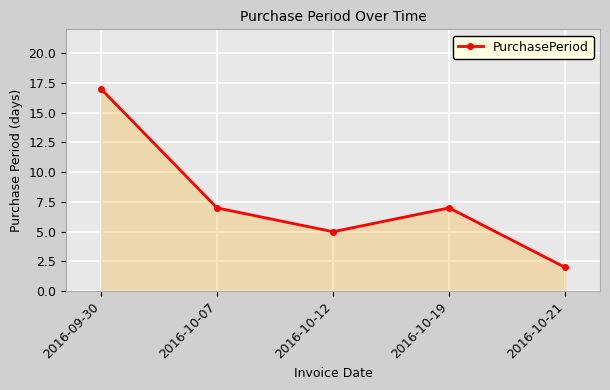

Does the chart have visible grid lines?

Yes